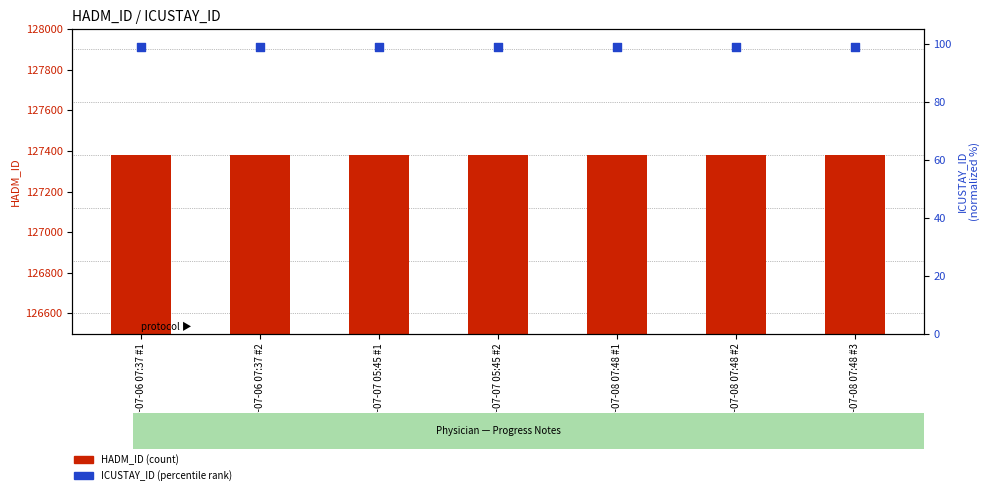

At which category is the sum across all series the highest?

2129-07-06 07:37 #1